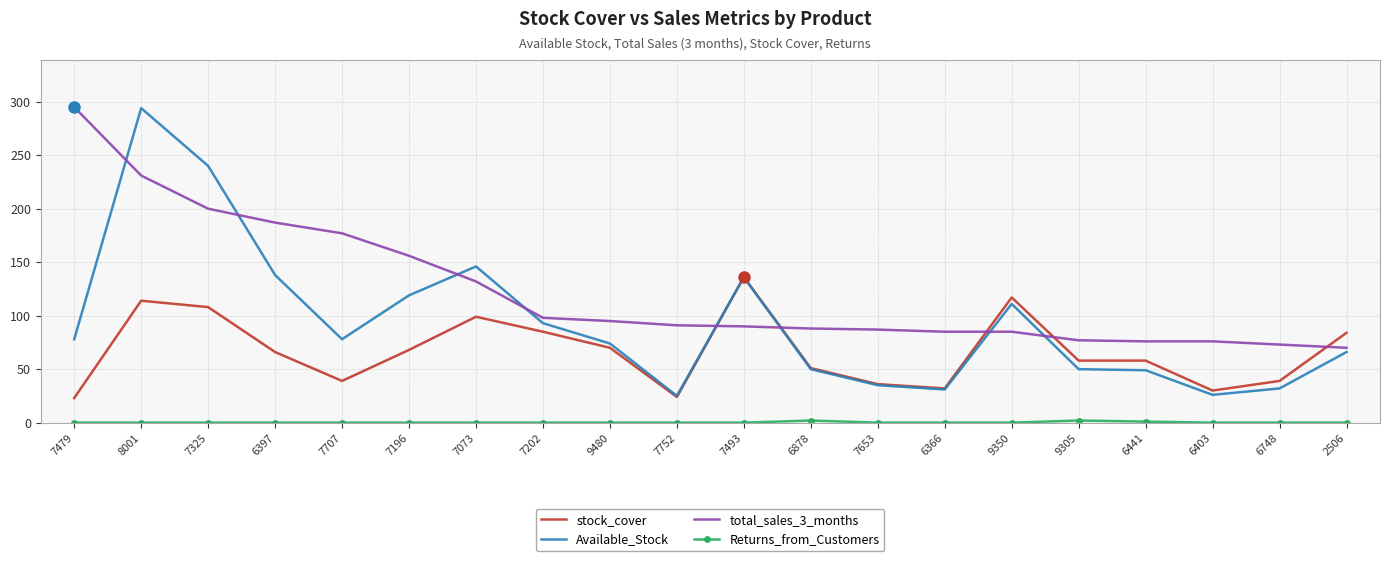

What is the average value of the stock_cover series?

67